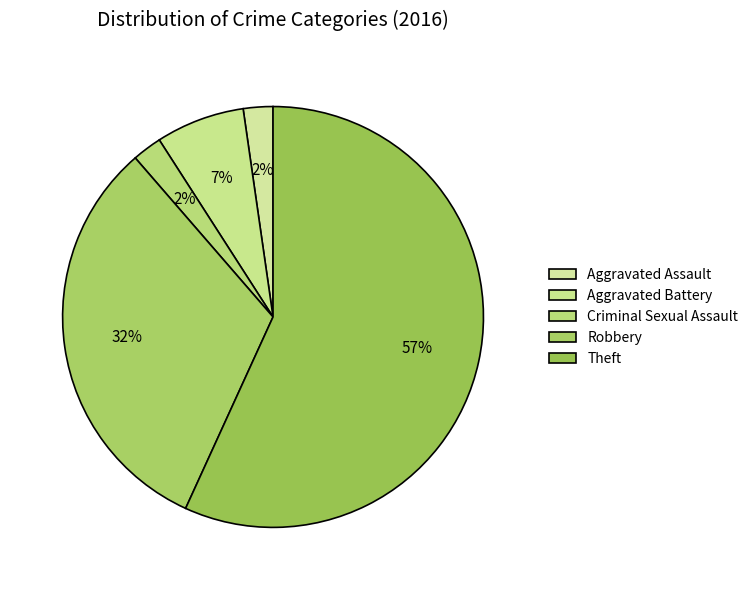

How many segments does this pie chart have?

5